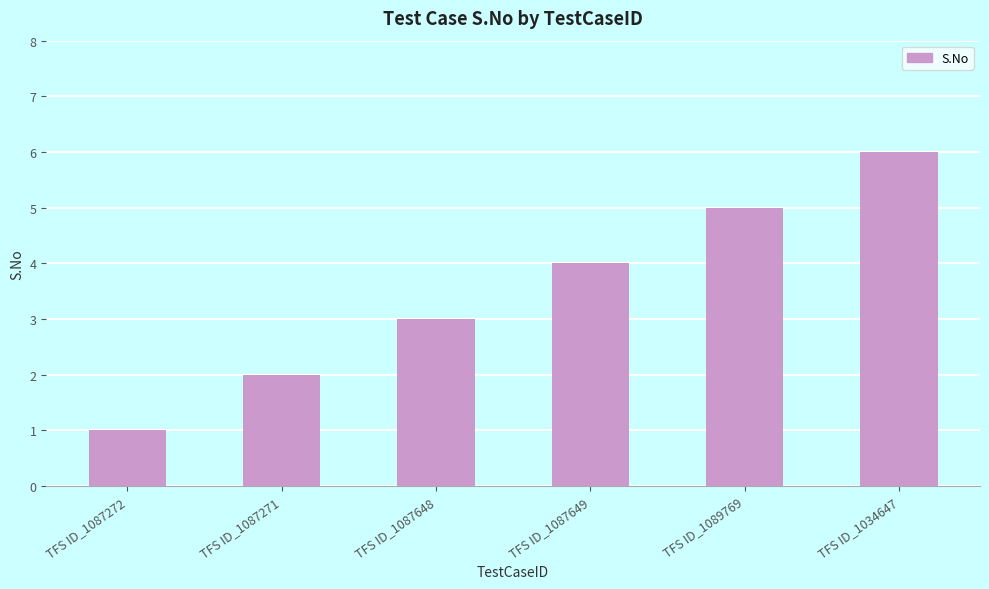

What is the difference between the maximum and minimum values?

5